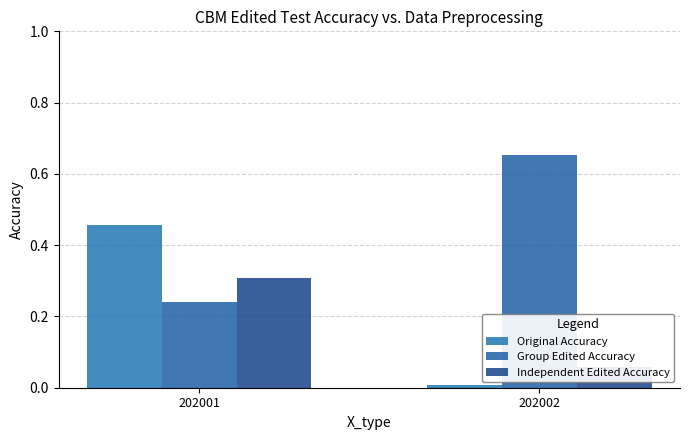

At which label is Original Accuracy closest to 0?

202002